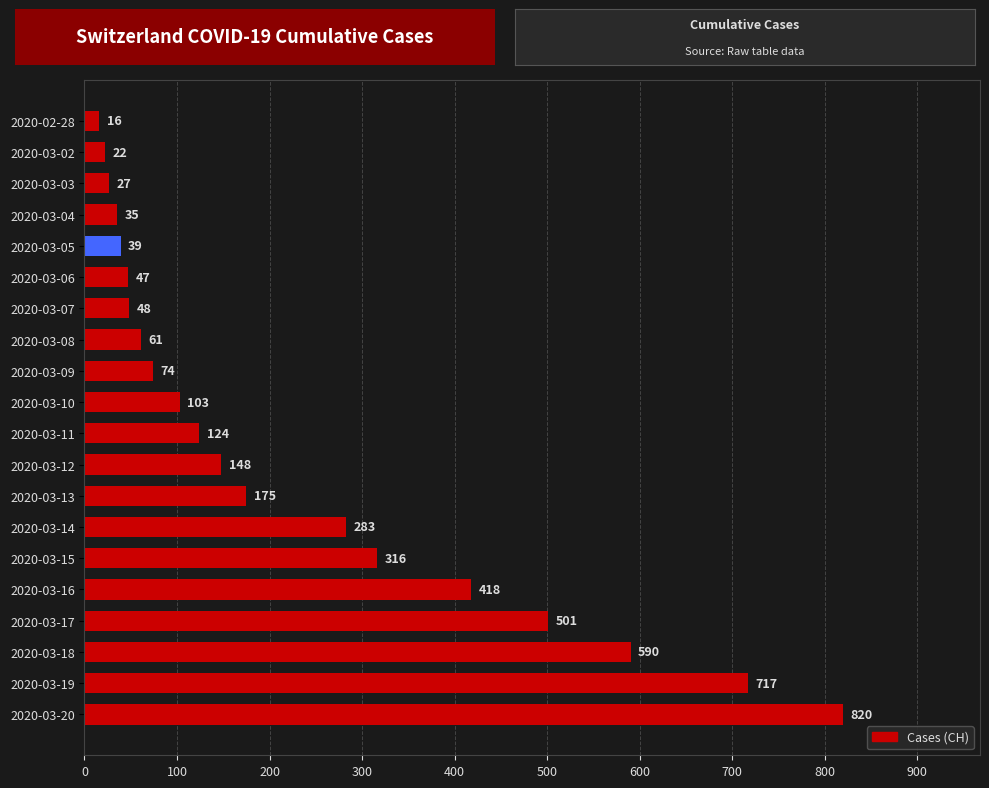

What position from the top is 2020-03-17?

17